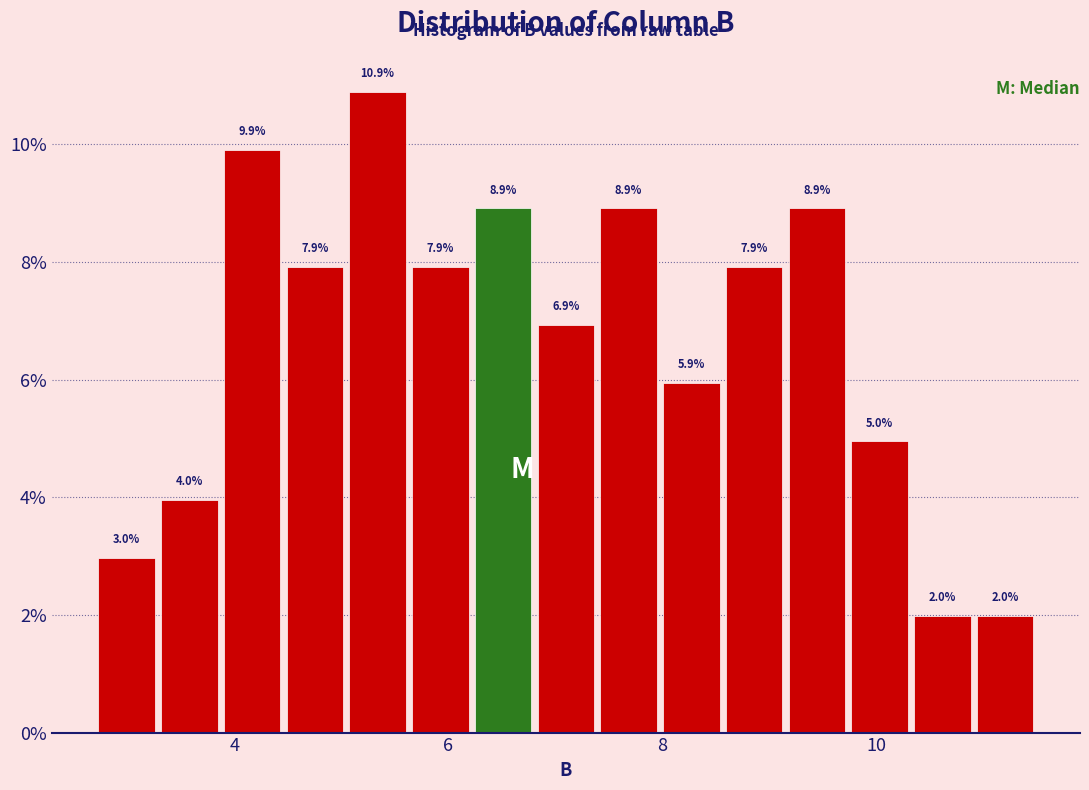

Read against the x-axis, roughly where is the centre of the tallest bar?

5.4